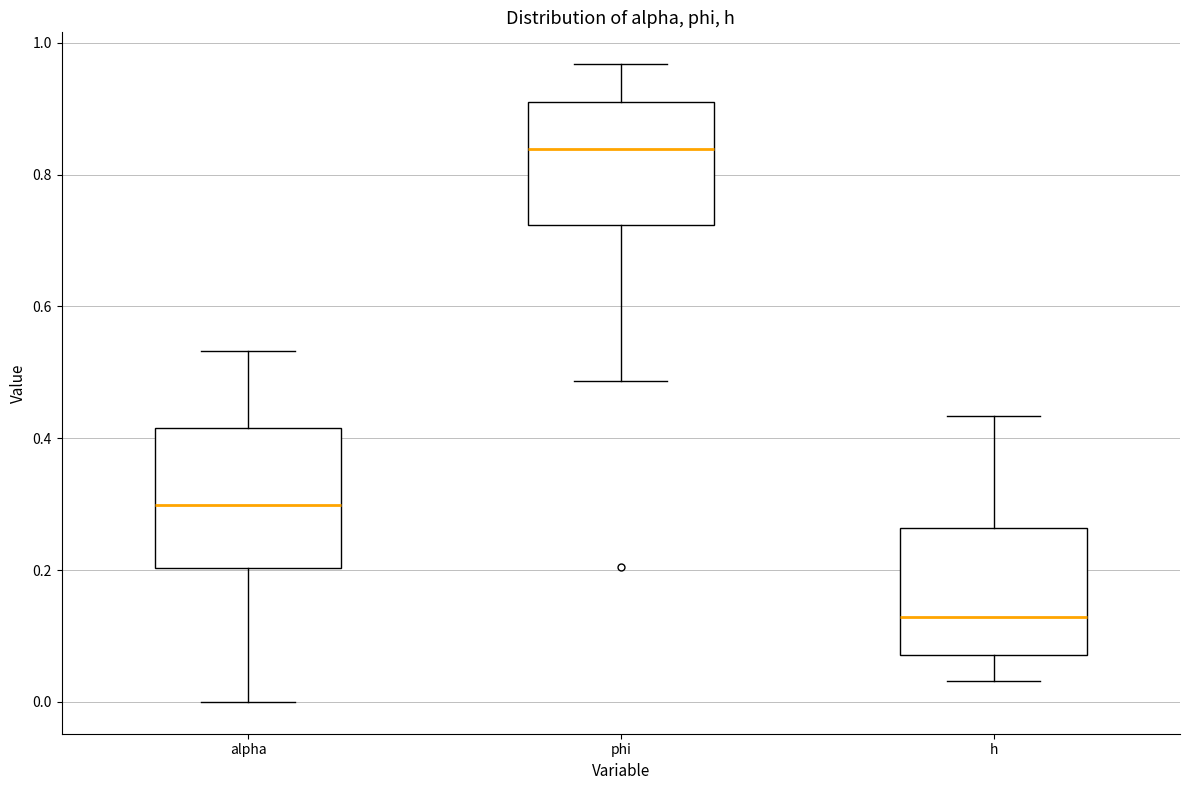

Which box has the highest median line?

phi